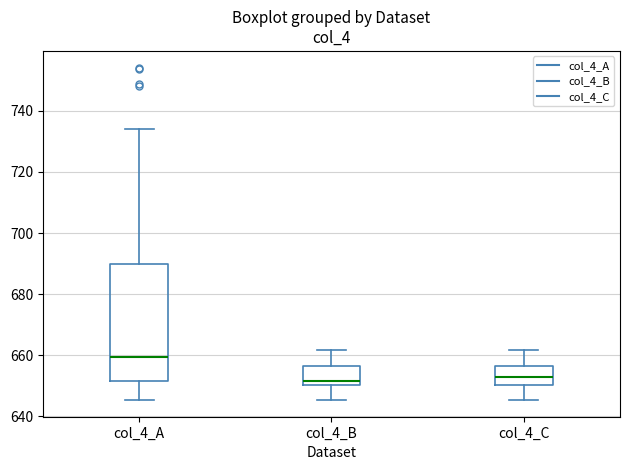

Which box is the tallest, from its lower edge to its upper edge?

col_4_A